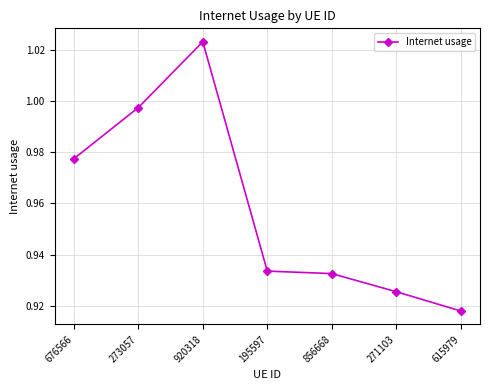

At which label is the value closest to 0?

615979